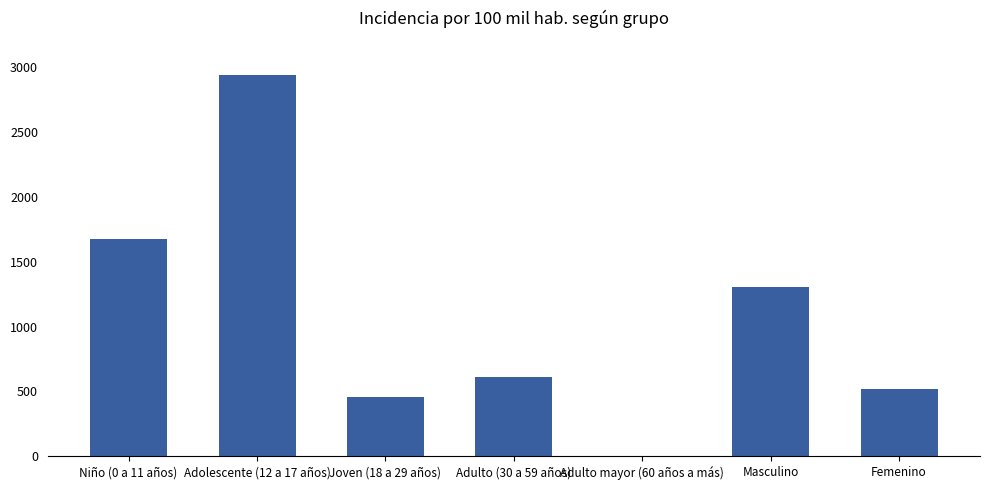

What is the average value?

1073.1